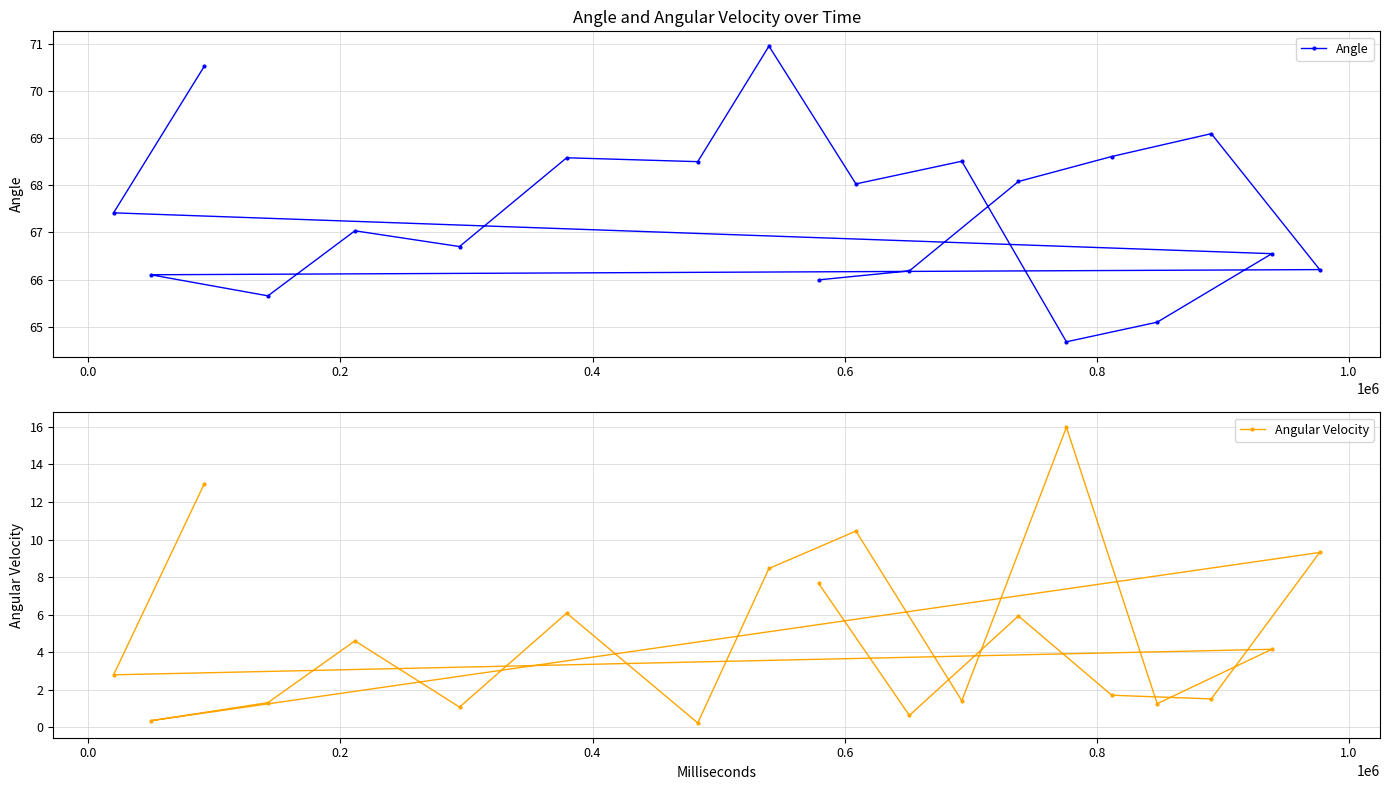

Rank the series by their average value, from lowest to highest.

Angular Velocity, Angle